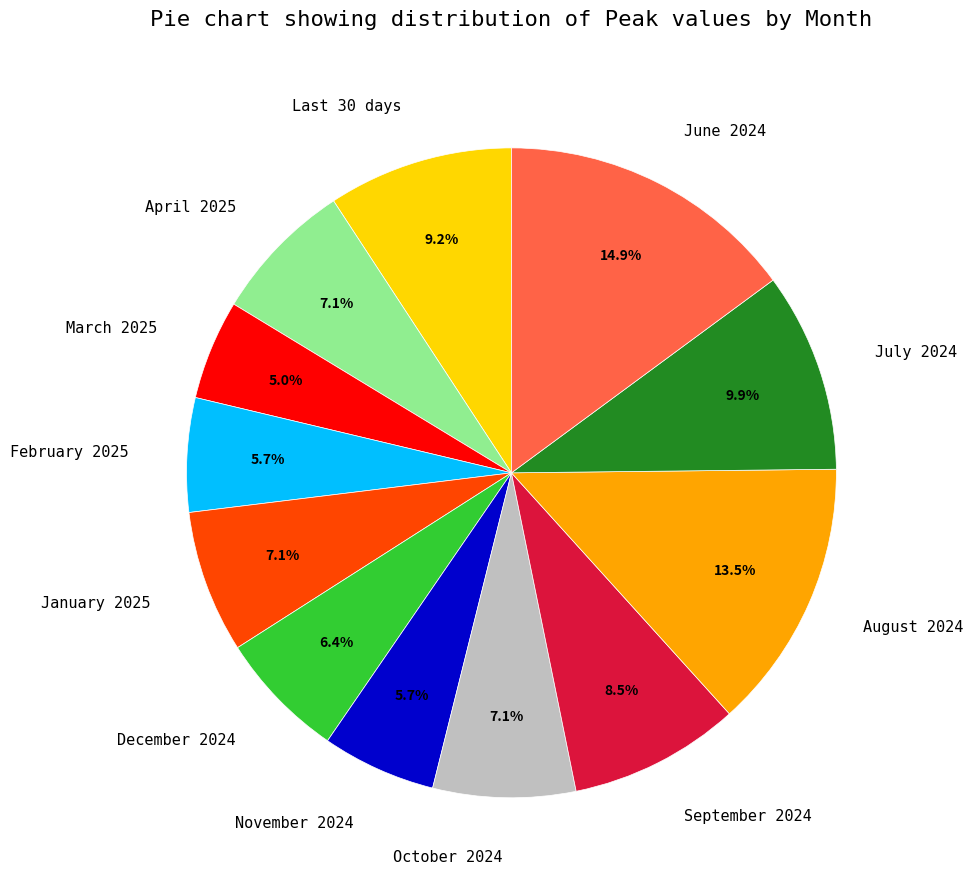

Does January 2025 account for over 50% of the chart?

No